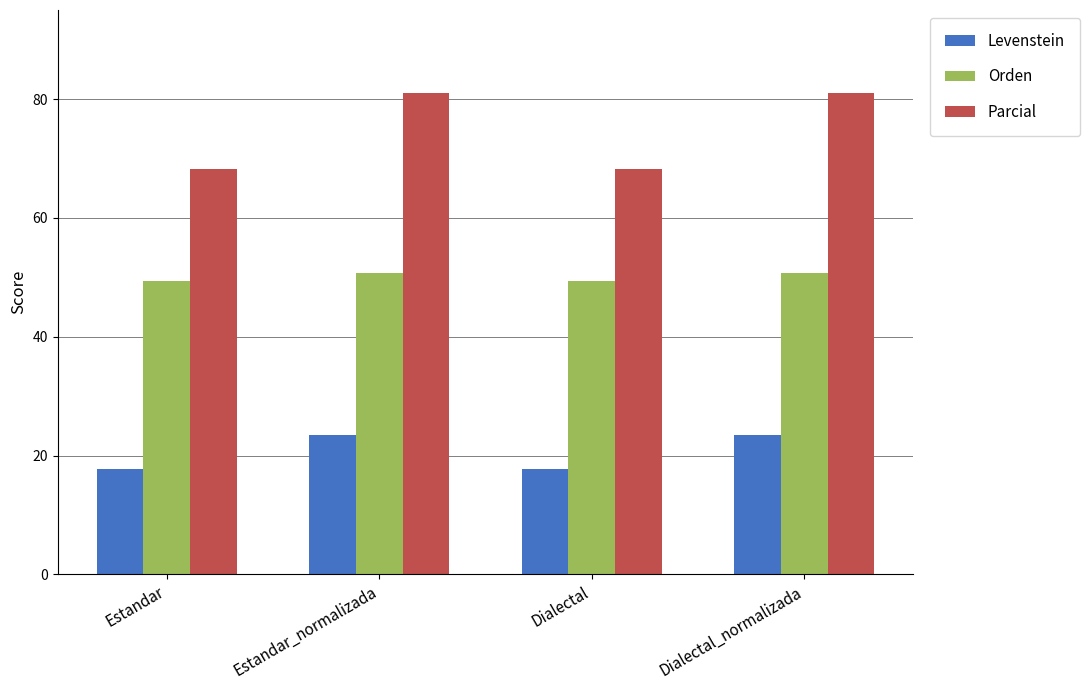

What is the approximate value of Orden at Dialectal_normalizada?

50.7